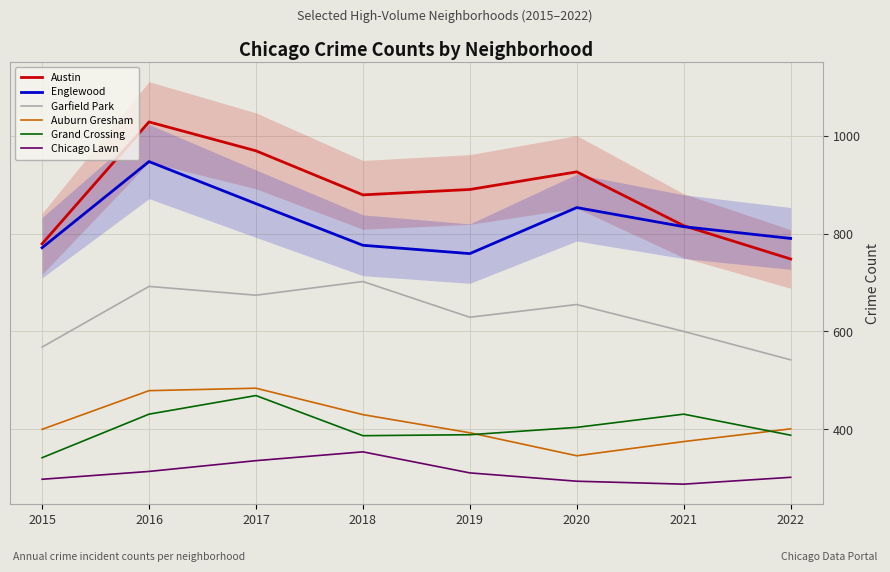

What is the minimum value for Garfield Park?

542